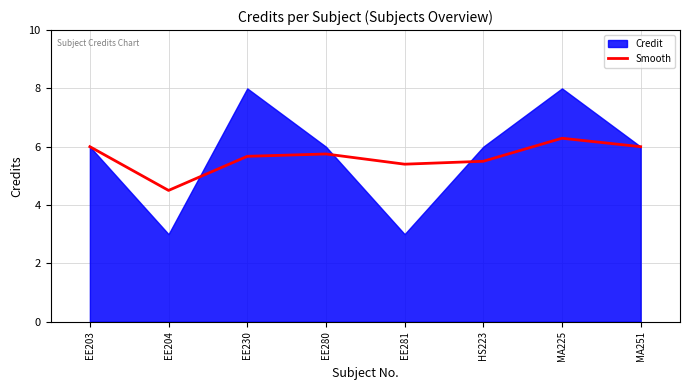

At which label does Smooth reach its peak?

MA225